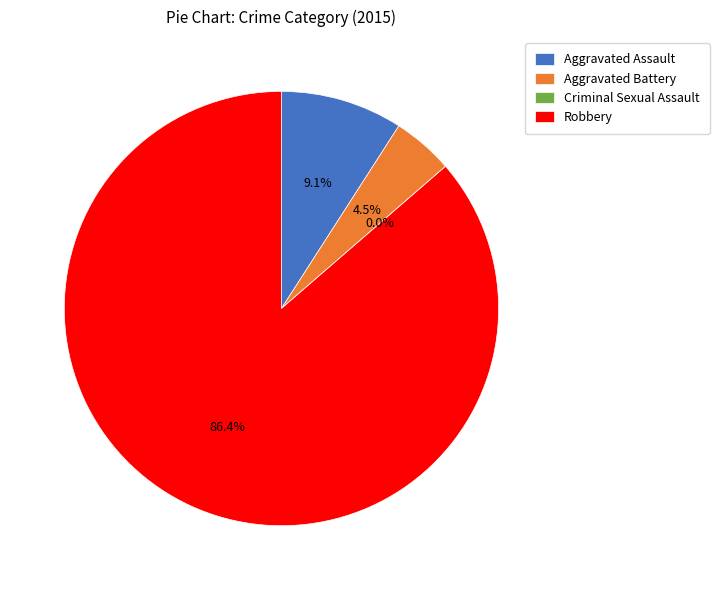

How many slices are in this pie chart?

4